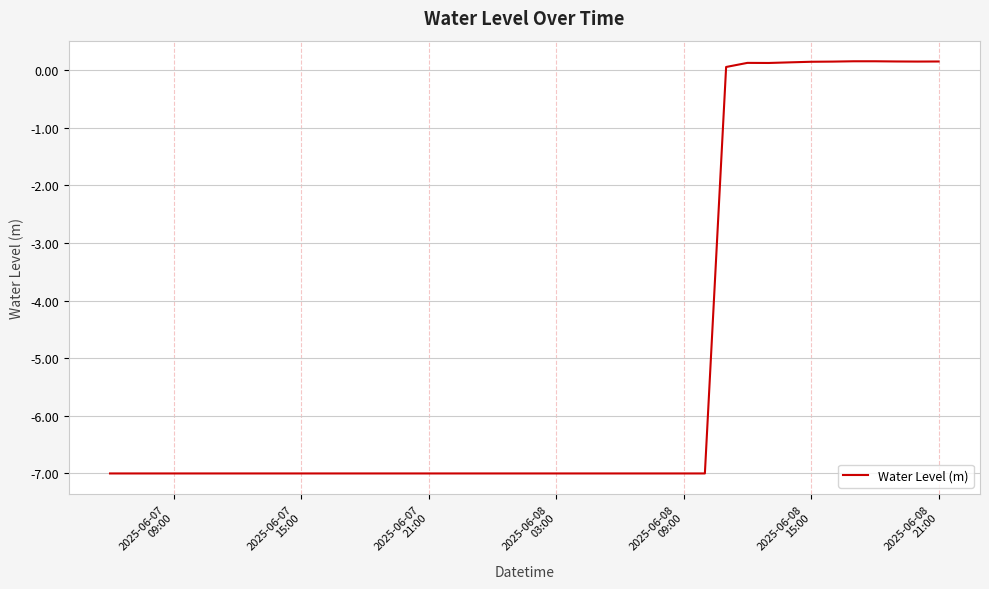

What is the smallest value displayed?

-7.0